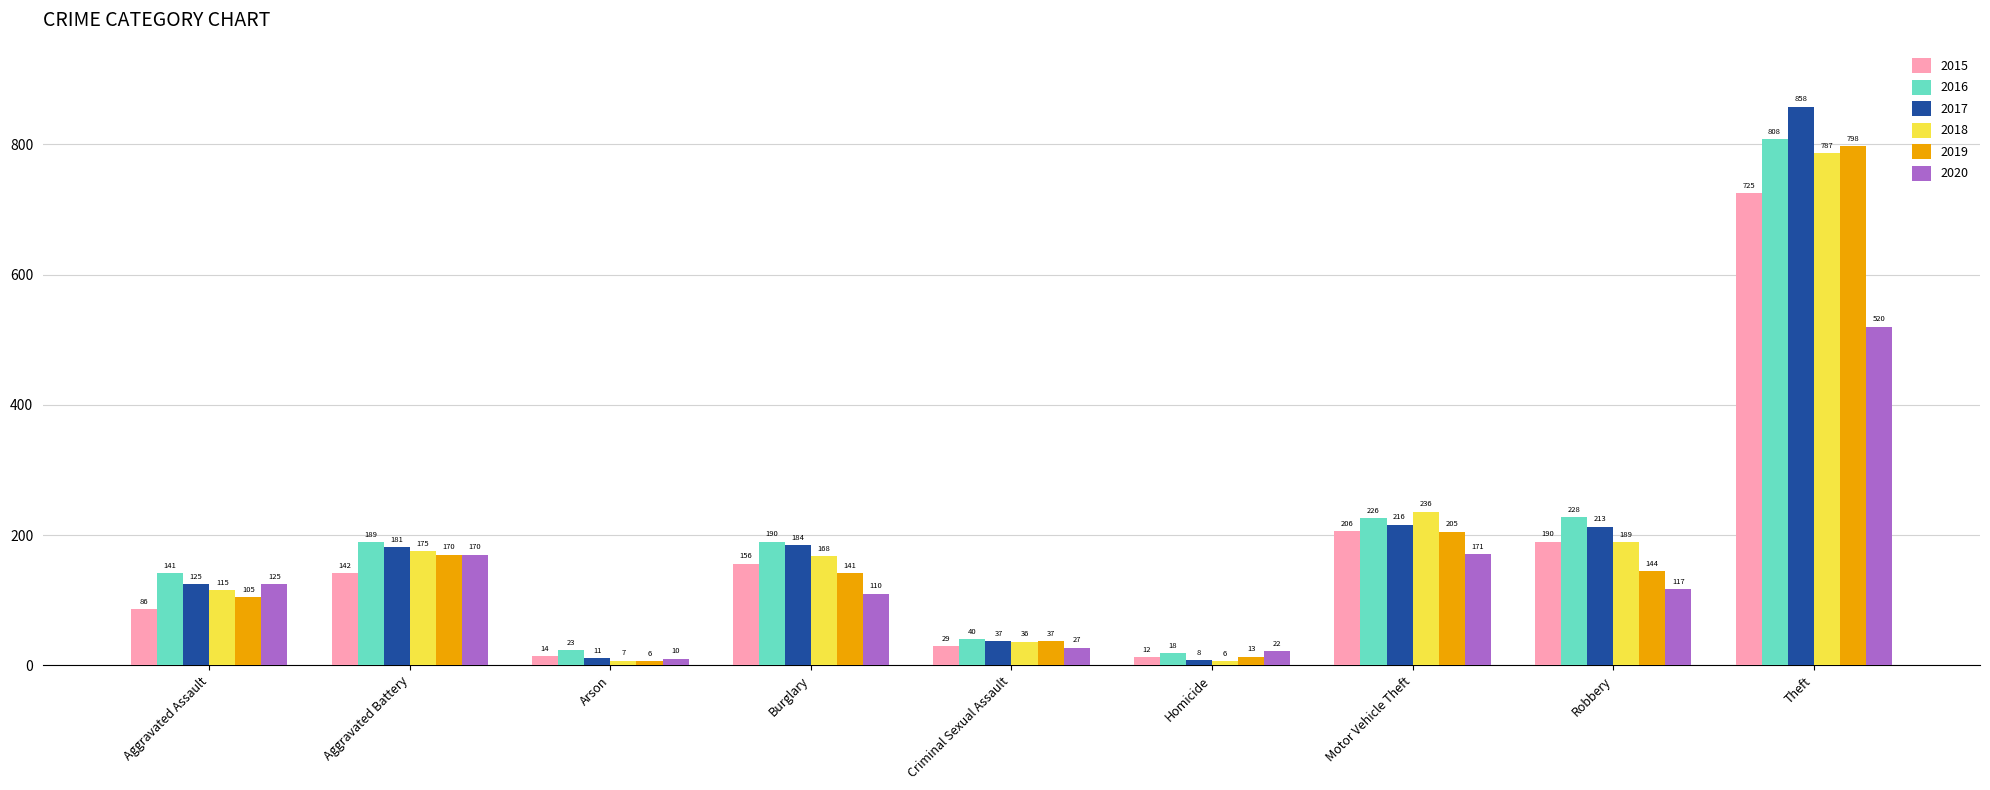

At how many categories does at least one series exceed 669?

1